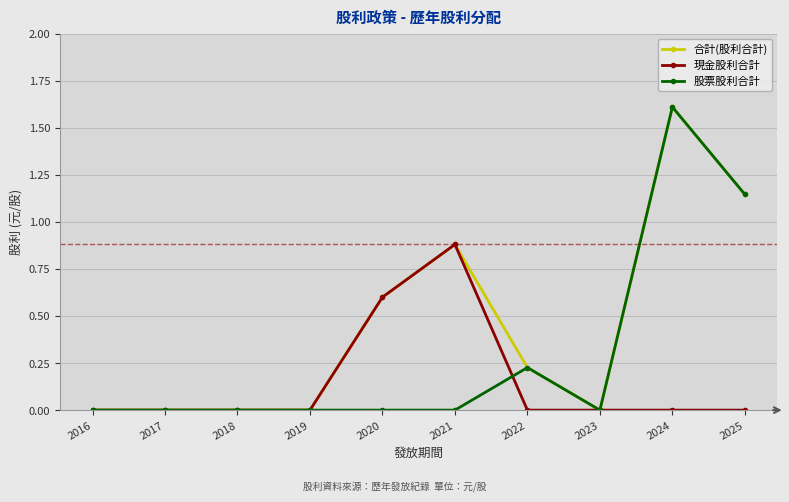

At which category is the sum across all series the highest?

2024